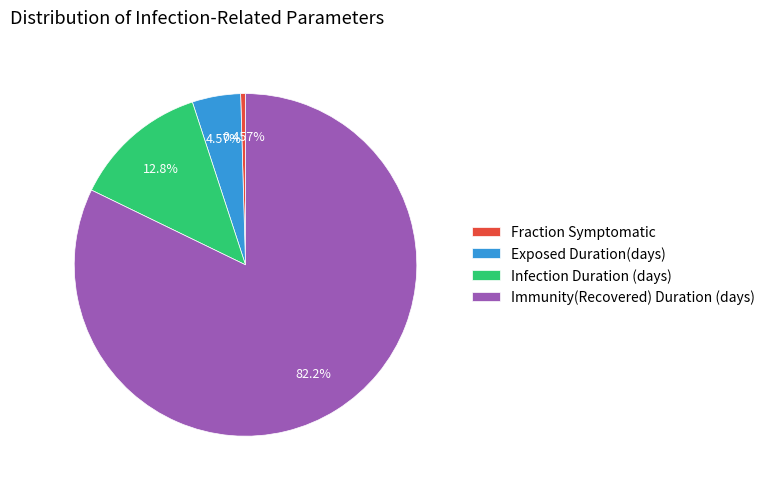

What portion of the pie excludes Fraction Symptomatic?

99.5%